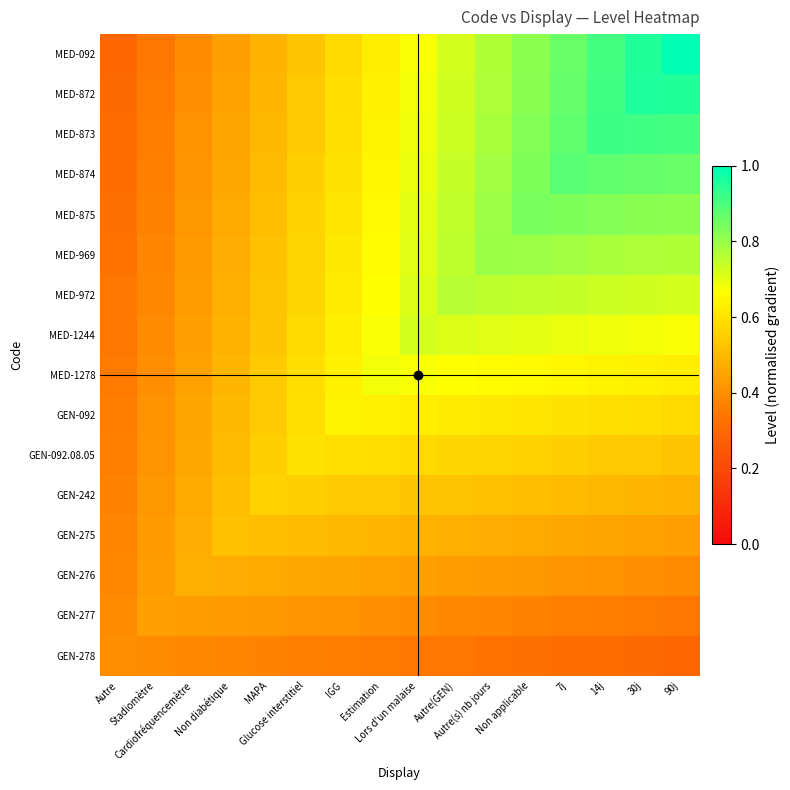

What is the minimum value shown in the chart?

0.3